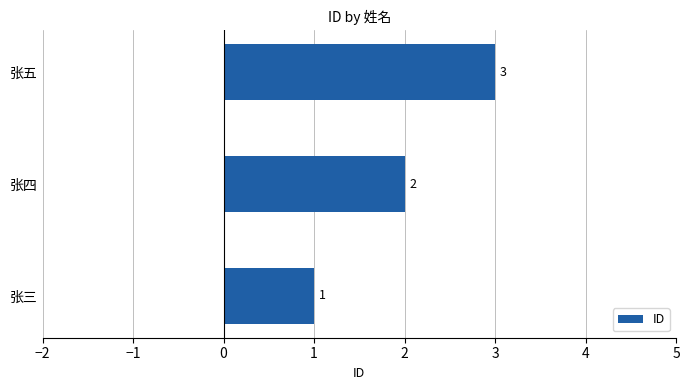

Which label corresponds to the smallest value in the chart?

张三